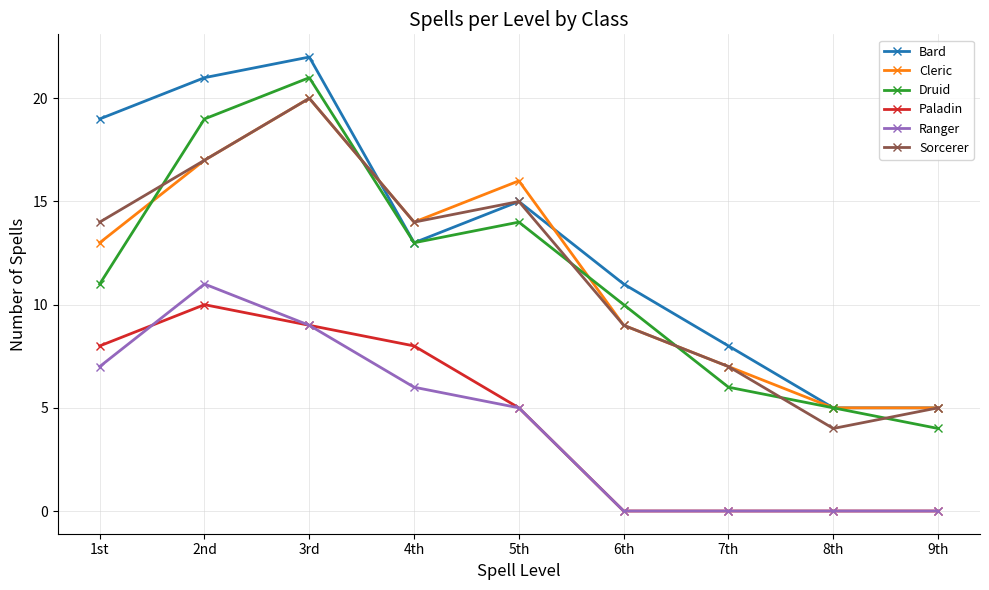

Between which two adjacent categories do Bard and Cleric first intersect?

3rd and 4th